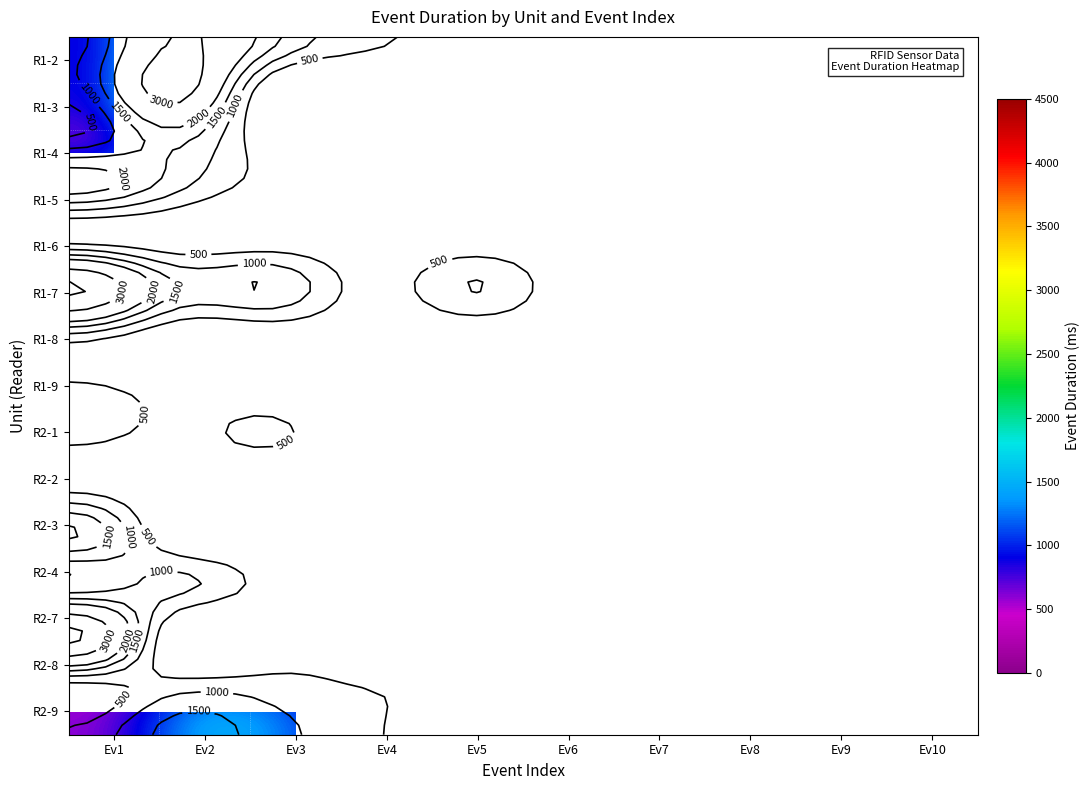

List the series in order of their overall mean, lowest first.

R1-2, R1-3, R1-4, R1-5, R1-6, R1-7, R1-8, R1-9, R2-1, R2-2, R2-3, R2-4, R2-7, R2-8, R2-9